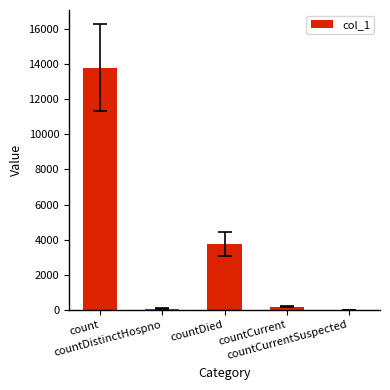

What is the maximum value shown in the chart?

13790